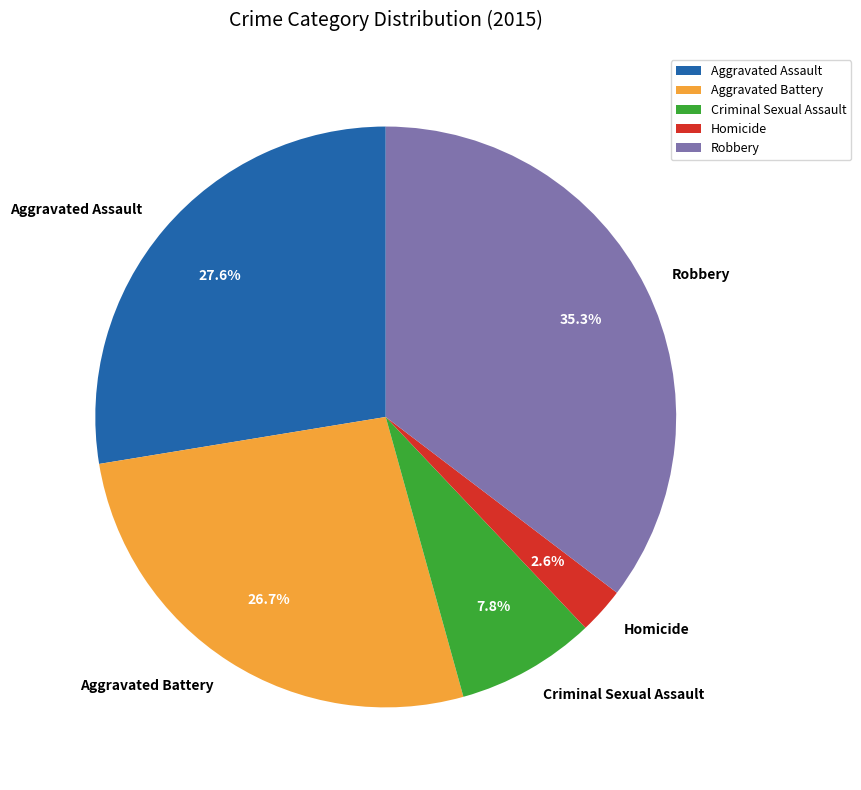

Rank the categories by value from lowest to highest.

Homicide, Criminal Sexual Assault, Aggravated Battery, Aggravated Assault, Robbery